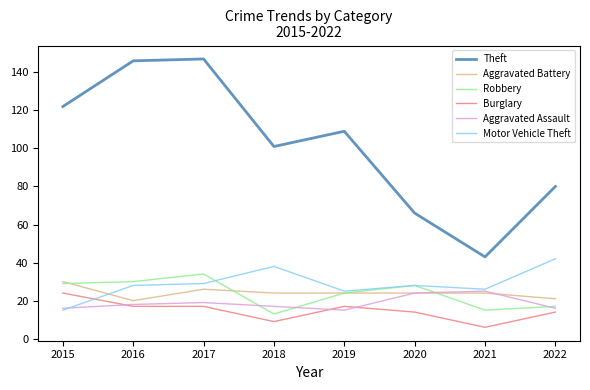

What is the difference between the maximum and minimum values in the Robbery series?

21